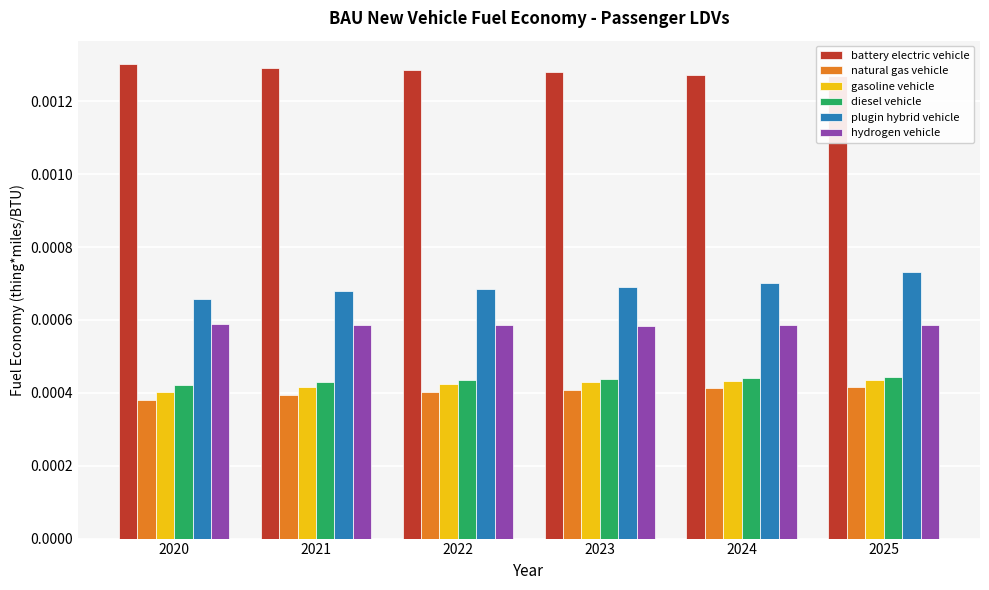

What are all the series names shown in the legend?

battery electric vehicle, natural gas vehicle, gasoline vehicle, diesel vehicle, plugin hybrid vehicle, hydrogen vehicle